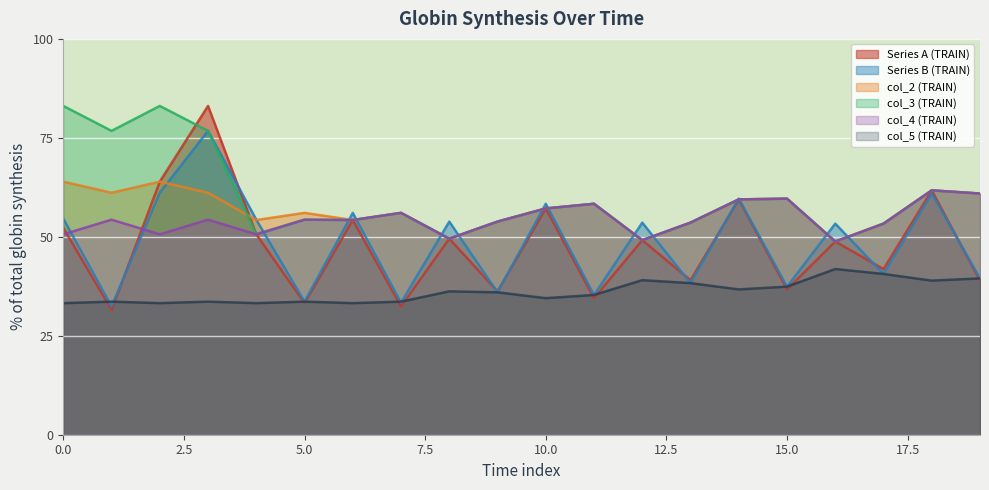

Where is Series B (TRAIN) nearest to the value 54?

8